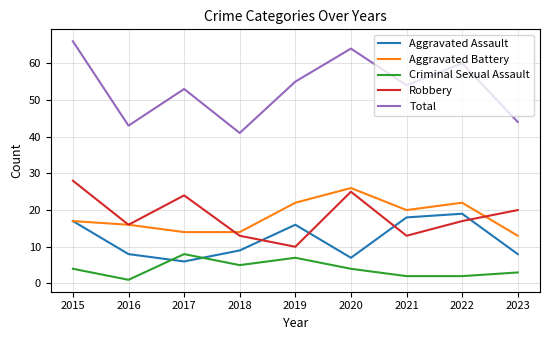

True or false: Total has a value of 64 at 2023.

False